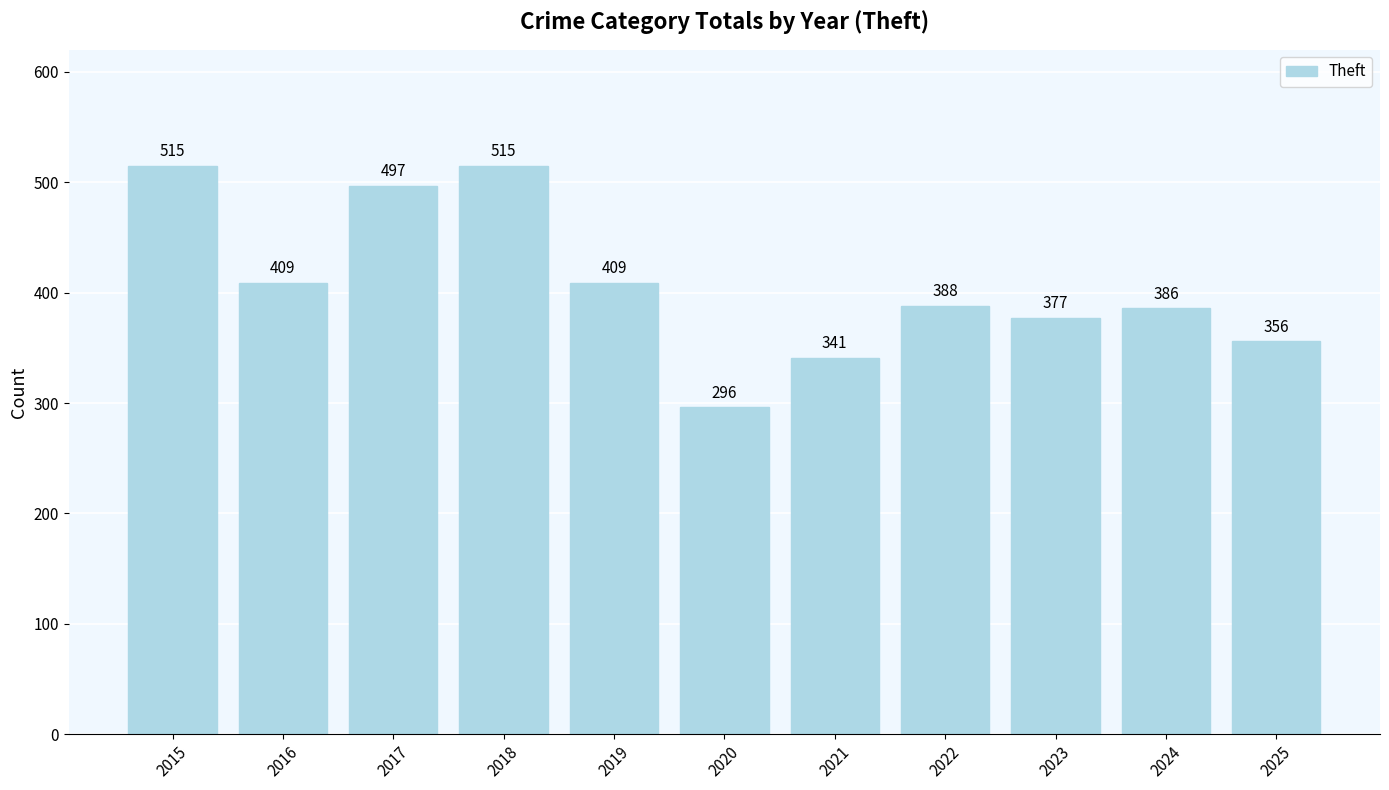

What value does the data have at 2025, to the nearest 50?

350